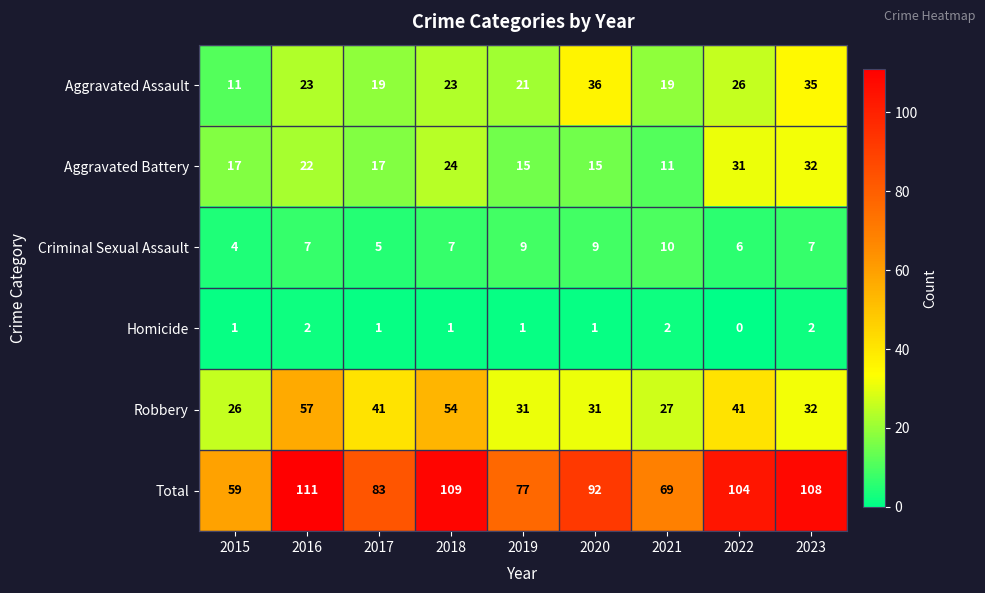

At 2022, list the series in order from smallest to largest.

Homicide, Criminal Sexual Assault, Aggravated Assault, Aggravated Battery, Robbery, Total